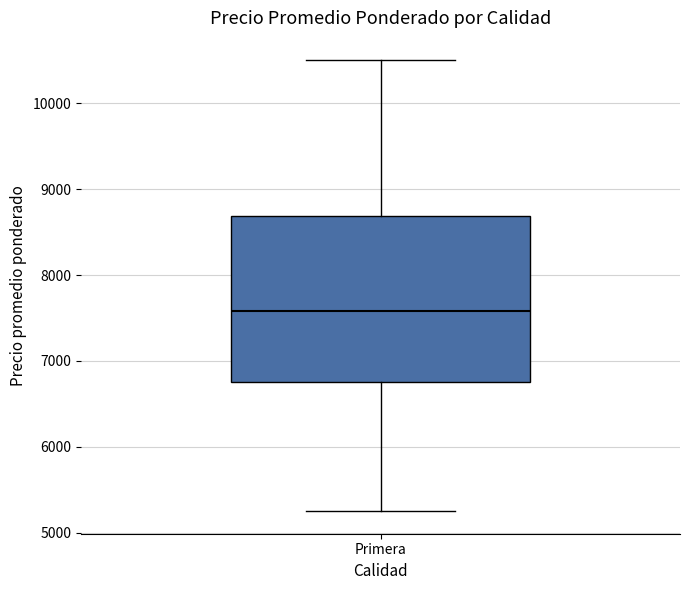

Read this box plot against the y-axis: the position of the median line, the range covered by the box, and the ends of both whiskers. The values are not printed on the chart, so give them approximately, as read against the axis.

median 7600, box 6800 to 8700, whiskers 5300 to 10500